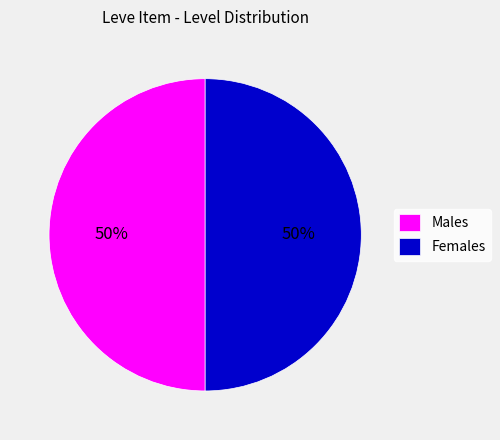

To the nearest percent, what portion does Females represent?

50%